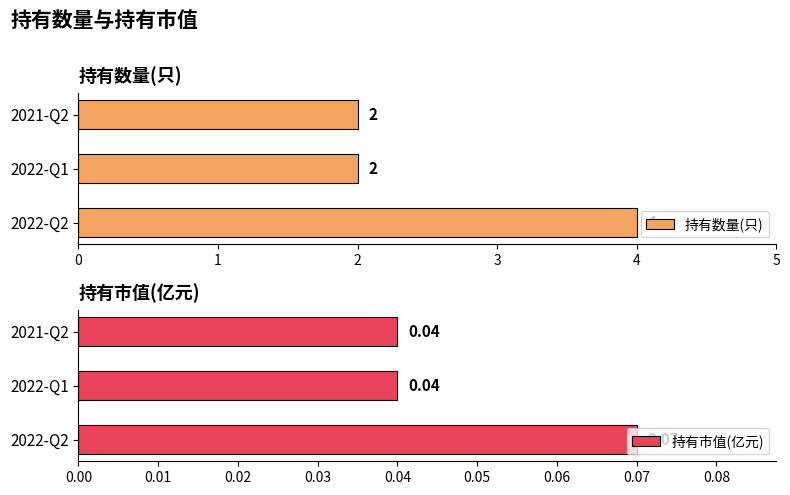

Count the 持有数量(只) values in the range 2 to 4.

3